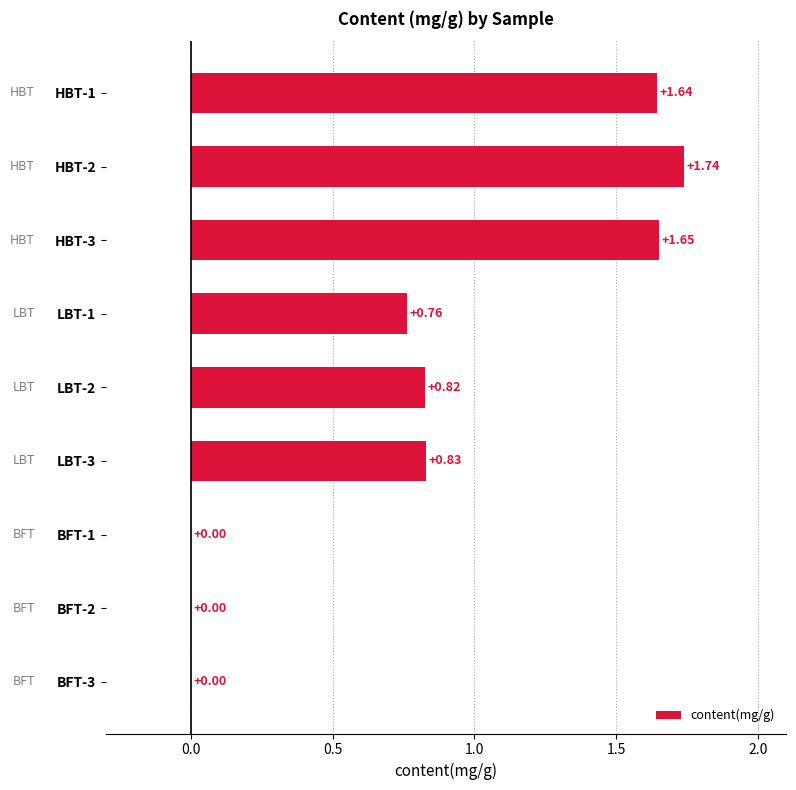

Approximately how many times larger is the value at LBT-3 compared to HBT-3?

0.5